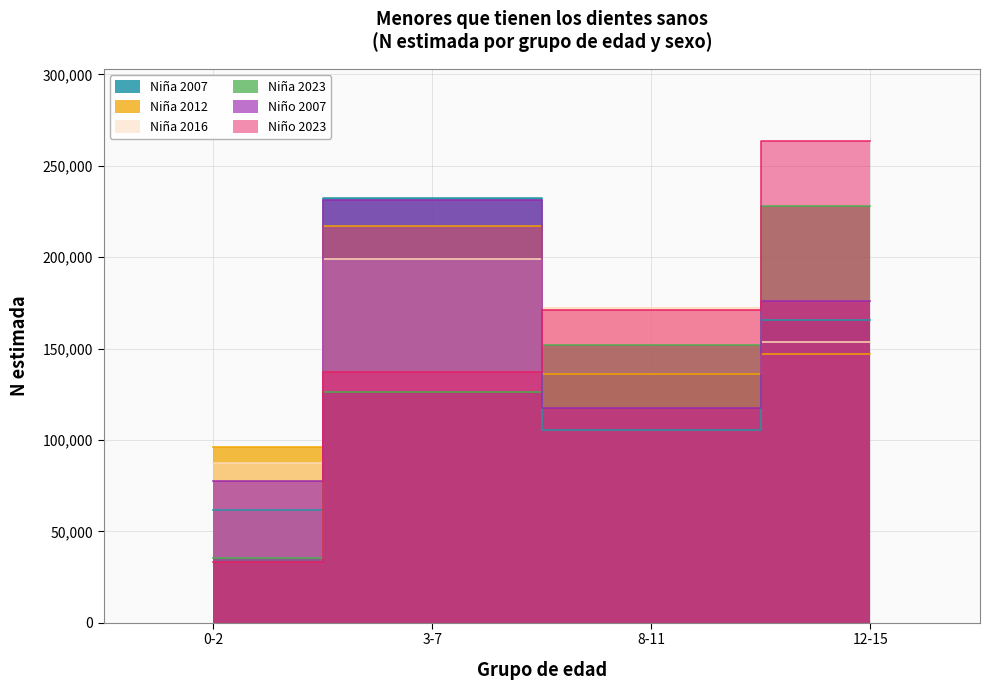

Reading left to right, extract all data points from this chart.

Niña 2007: 0-2=61874	3-7=232185	8-11=105311	12-15=165673
Niña 2012: 0-2=96119	3-7=217267	8-11=136172	12-15=146930
Niña 2016: 0-2=87288	3-7=198720	8-11=172247	12-15=153681
Niña 2023: 0-2=35443	3-7=126159	8-11=152099	12-15=227884
Niño 2007: 0-2=77584	3-7=231424	8-11=117478	12-15=175960
Niño 2023: 0-2=33389	3-7=137425	8-11=171202	12-15=263440